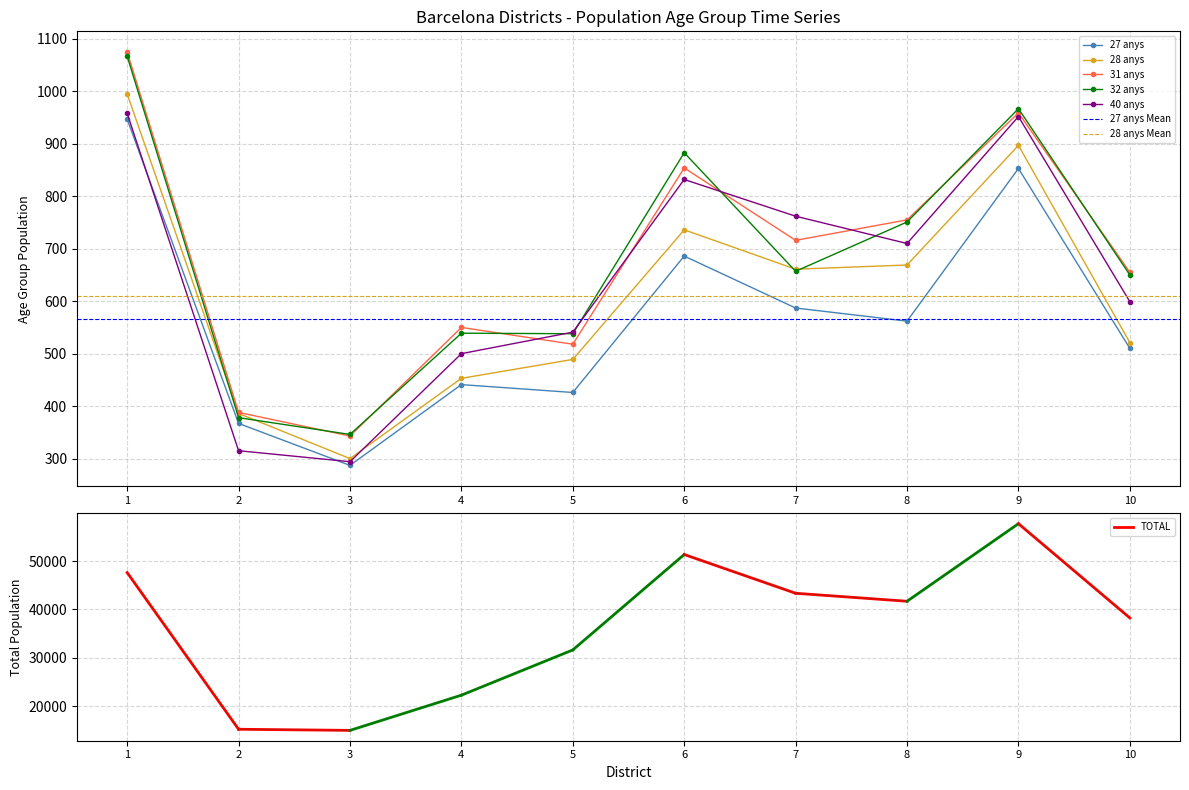

The value of 27 anys at 10 is 345. True or false?

False